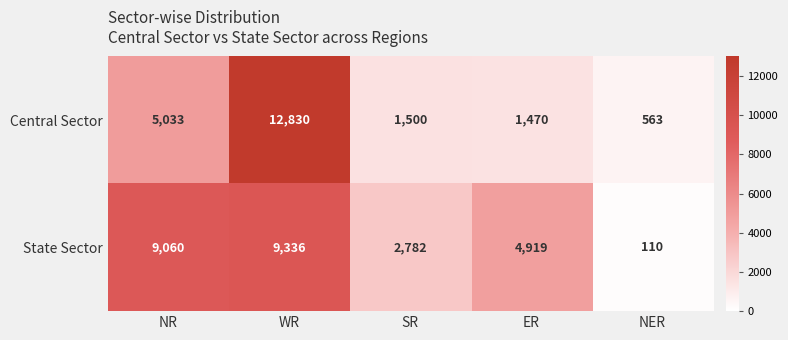

True or false: State Sector has a value of 4919 at ER.

True